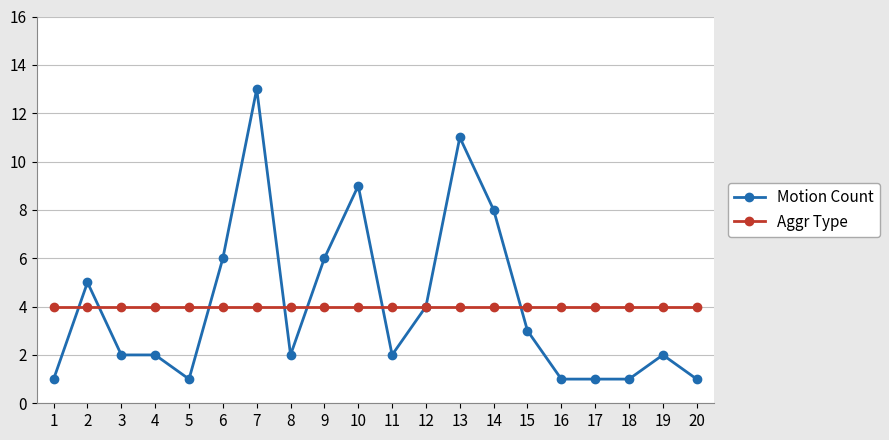

Which series has the largest range (max minus min)?

Motion Count